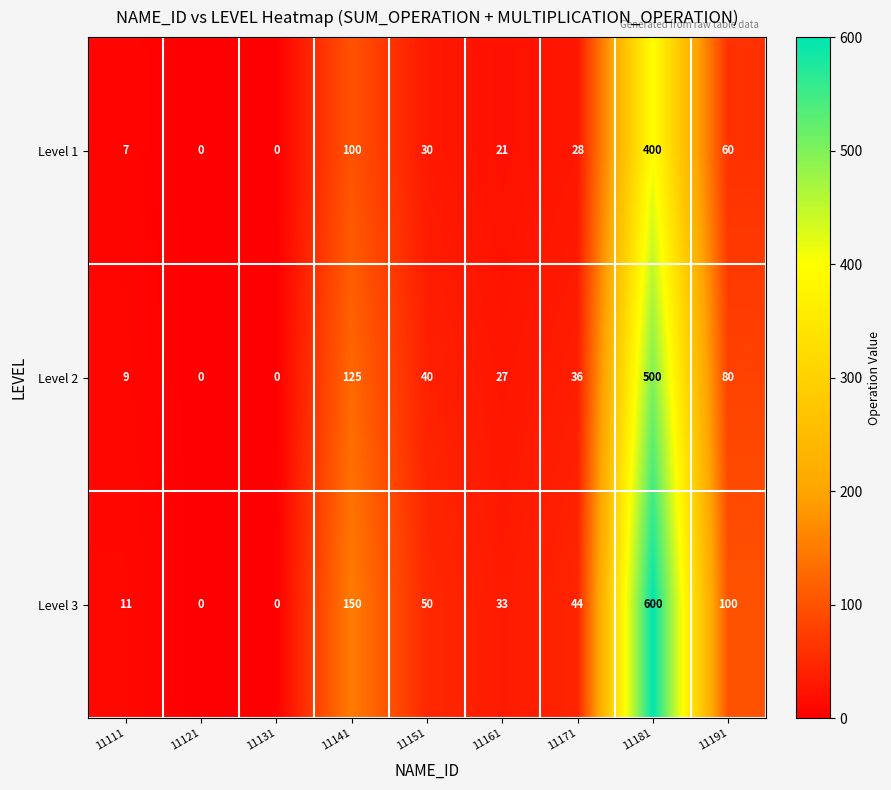

Where does the Level 2 series first go above 36?

11141